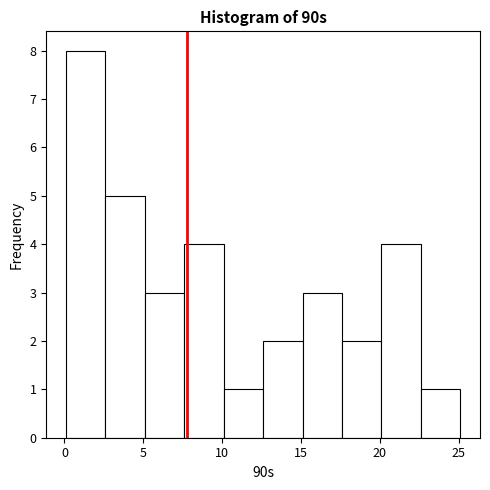

Reading left to right, list every bar in this chart as the range it spans on the x-axis followed by its height. Neither the bar edges nor the heights are printed on the chart, so give them approximately, as read against the axes.

0.1 to 2.6: 8
2.6 to 5.1: 5
5.1 to 7.6: 3
7.6 to 10.1: 4
10.1 to 12.6: 1
12.6 to 15.1: 2
15.1 to 17.6: 3
17.6 to 20.1: 2
20.1 to 22.6: 4
22.6 to 25.1: 1